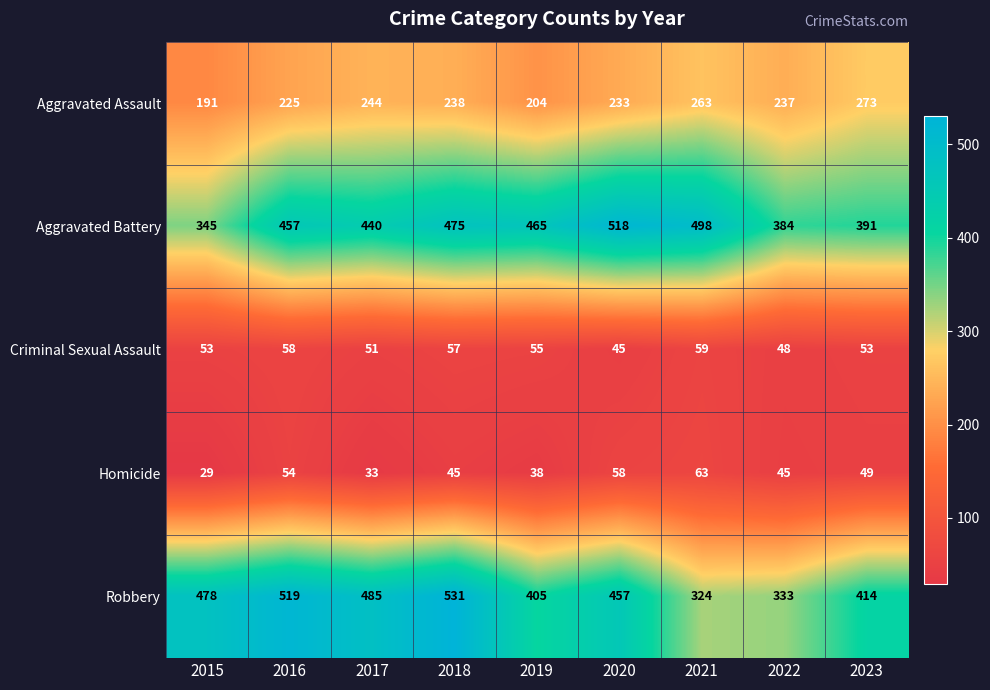

How many Homicide values are between 38 and 54?

5